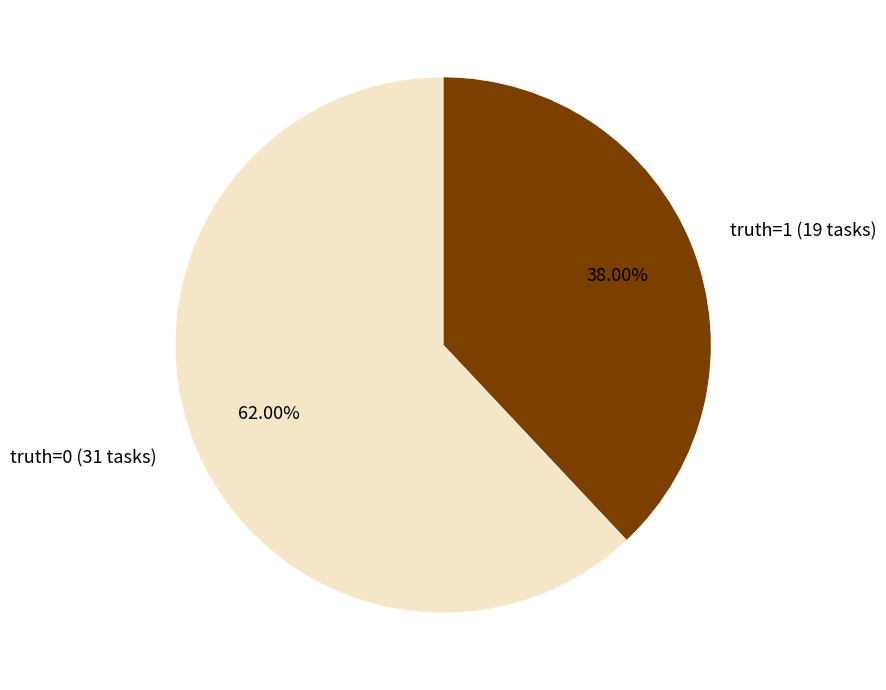

To the nearest percent, what is the difference between the truth=0 and truth=1 slice percentages?

24%